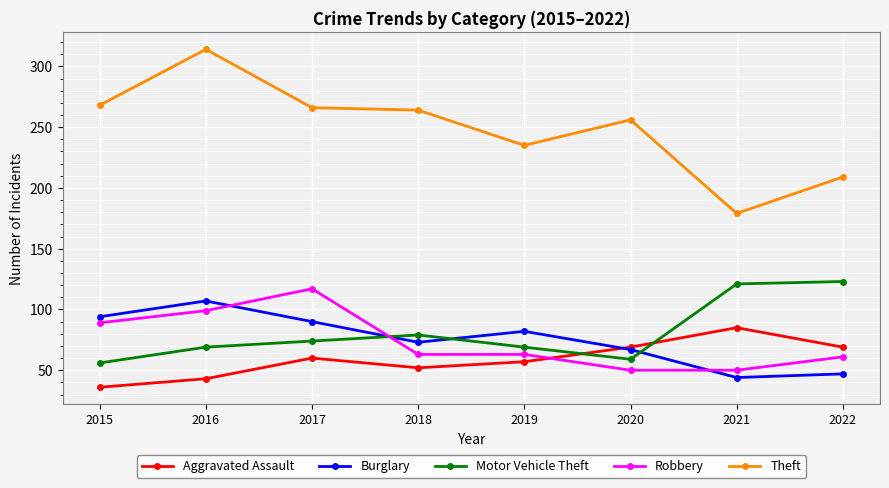

Is this an area chart (filled region under the line)?

No